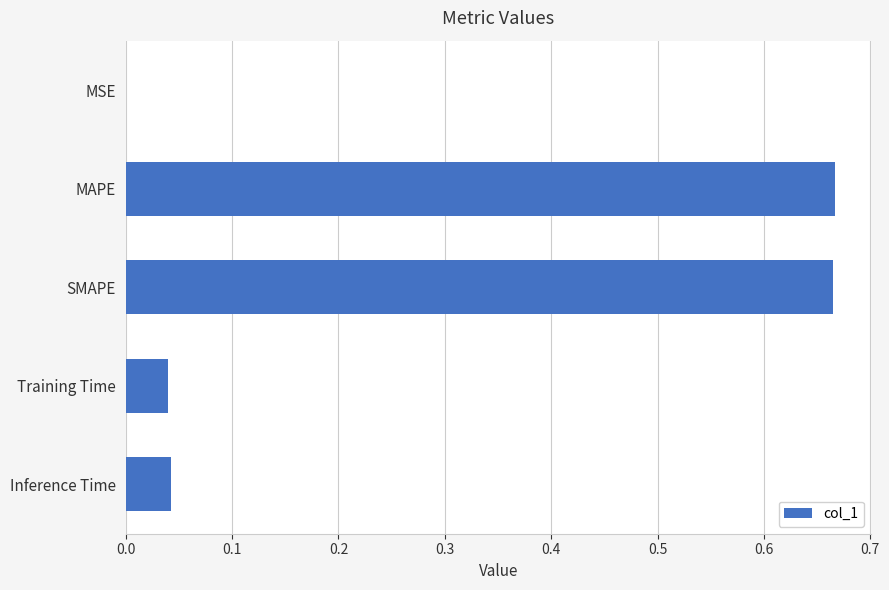

What is the sum of all values?

1.4